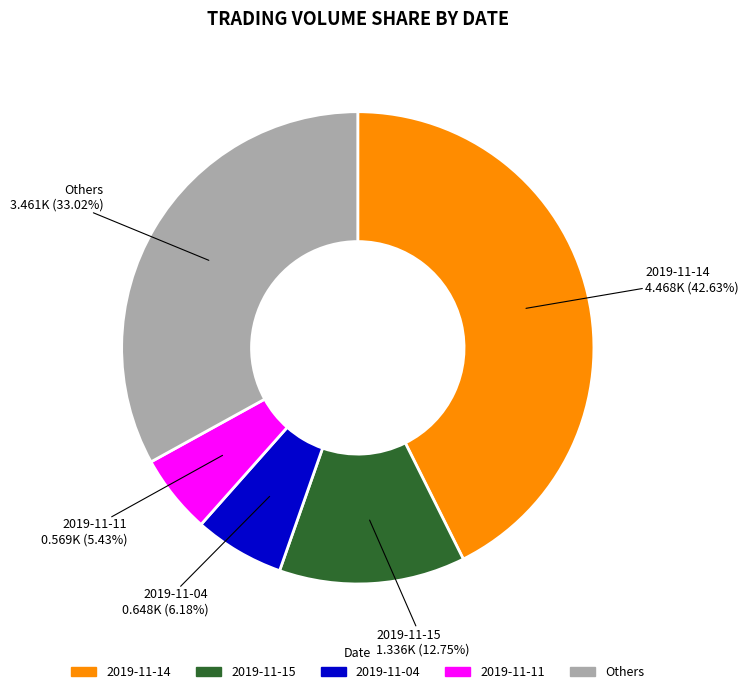

Does any single category account for the majority?

No